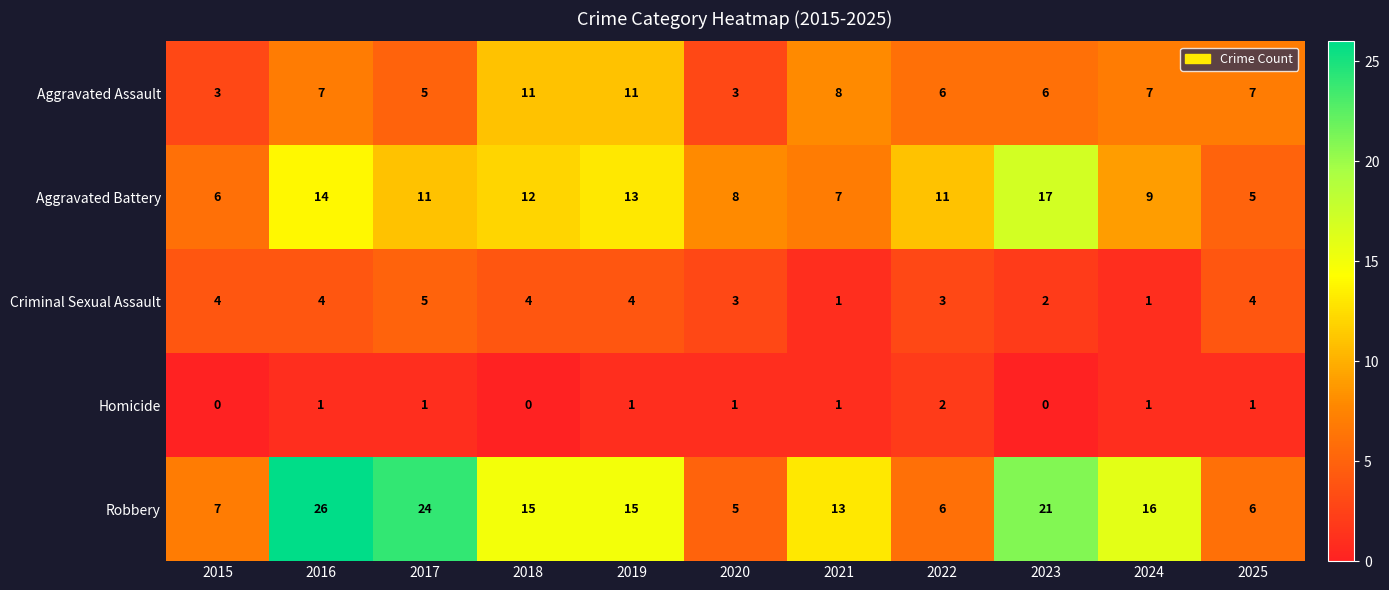

At which category is the sum across all series the highest?

2016